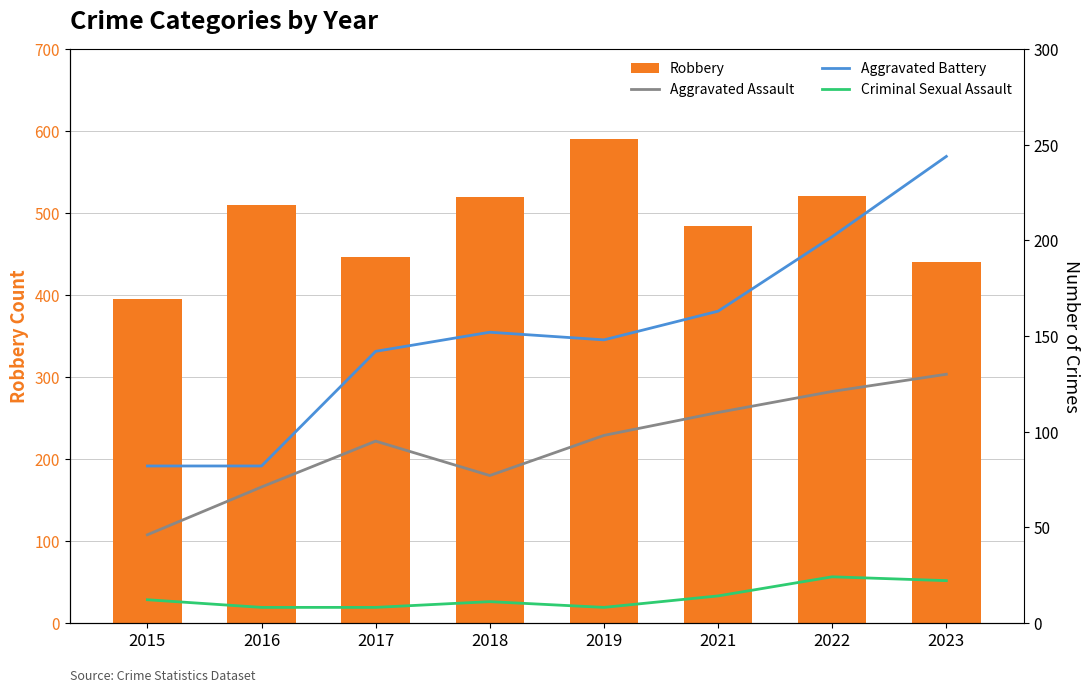

Count the Criminal Sexual Assault values in the range 8 to 22.

7